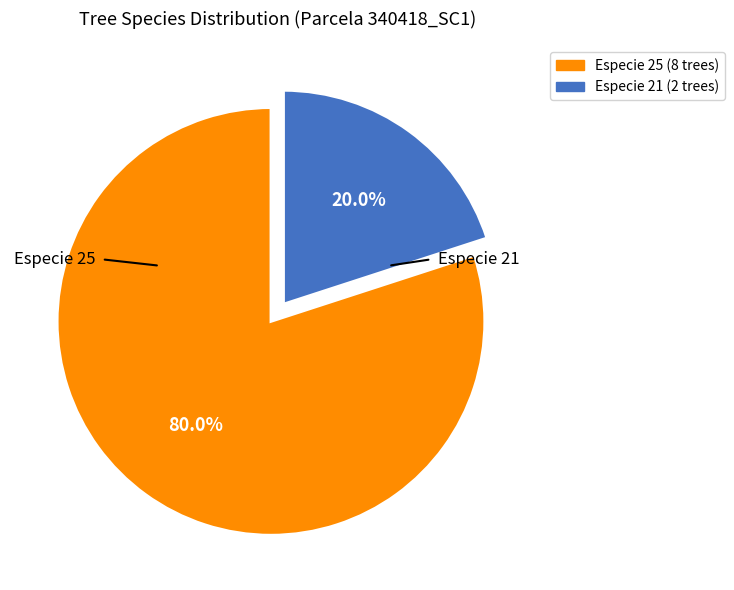

Rank the categories by value from lowest to highest.

Especie 21, Especie 25